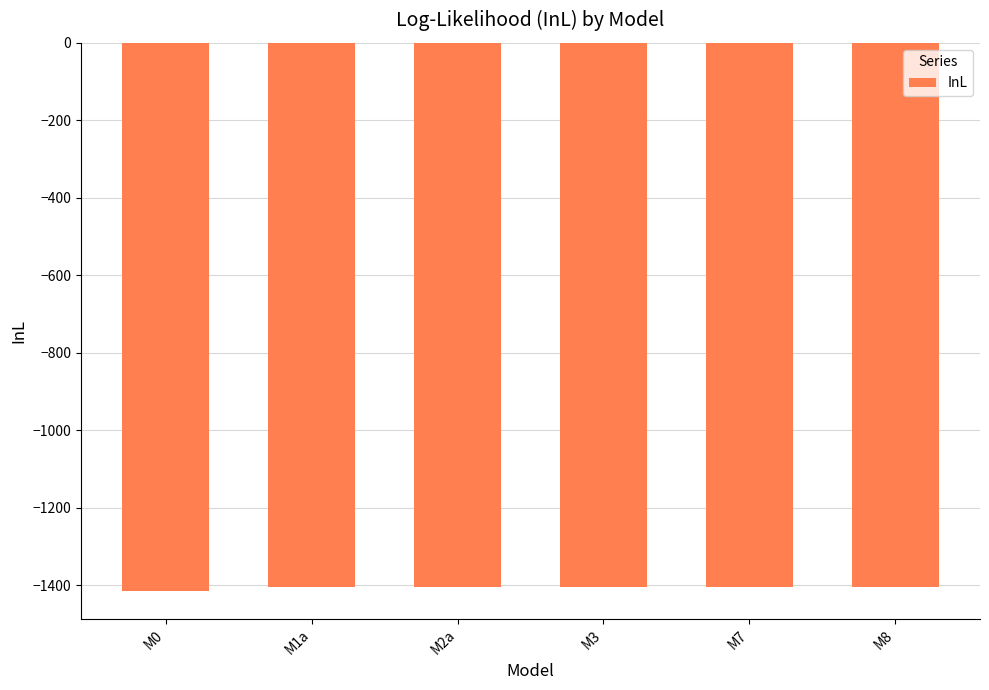

What is the sum of all values?

-8441.9